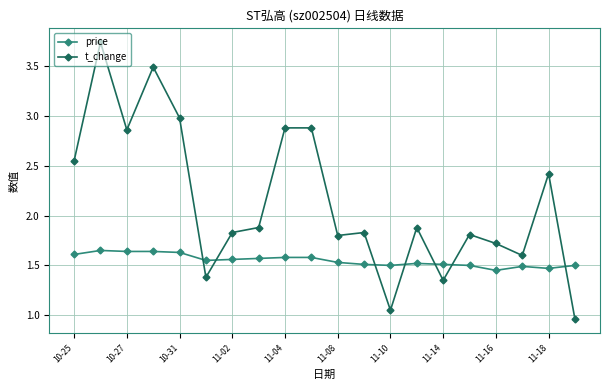

In t_change, how many points are lower than both neighbors (excluding endpoints)?

6